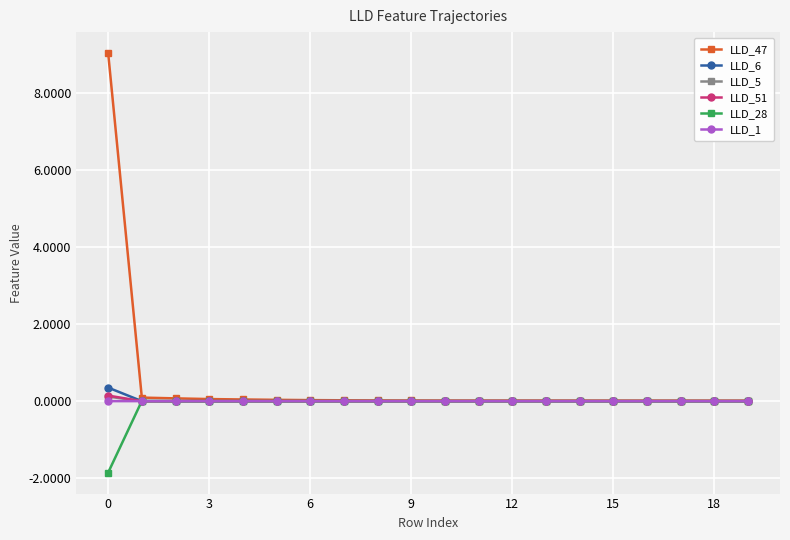

Which series has the largest range (max minus min)?

LLD_47